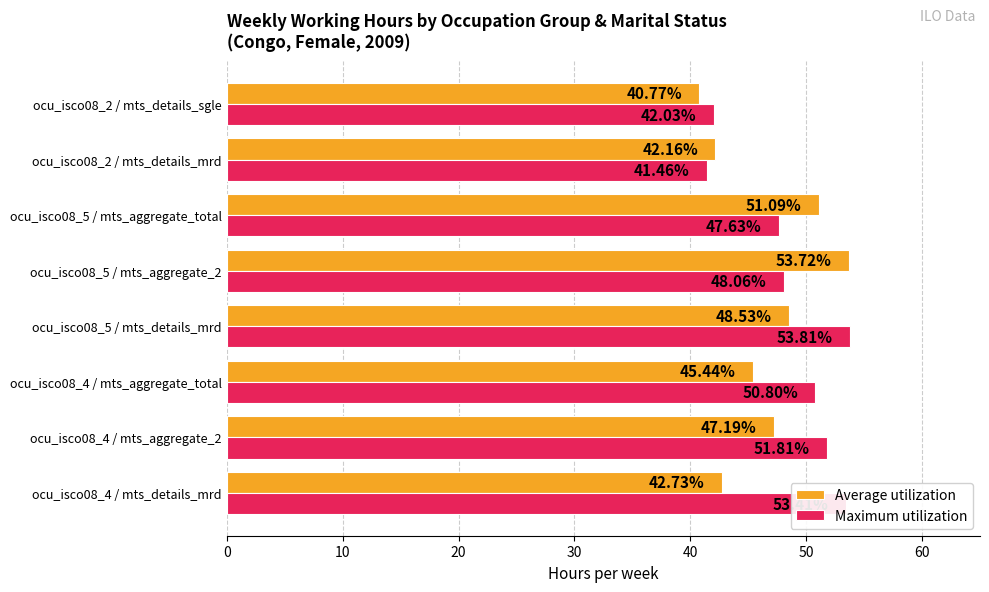

Which series has the largest total across all categories?

Maximum utilization